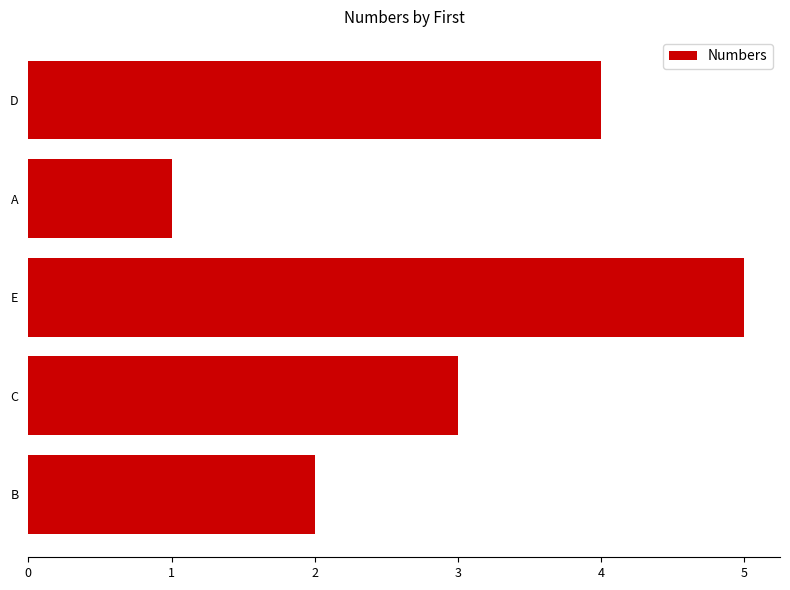

What is the value of the 1st bar from the left?

2